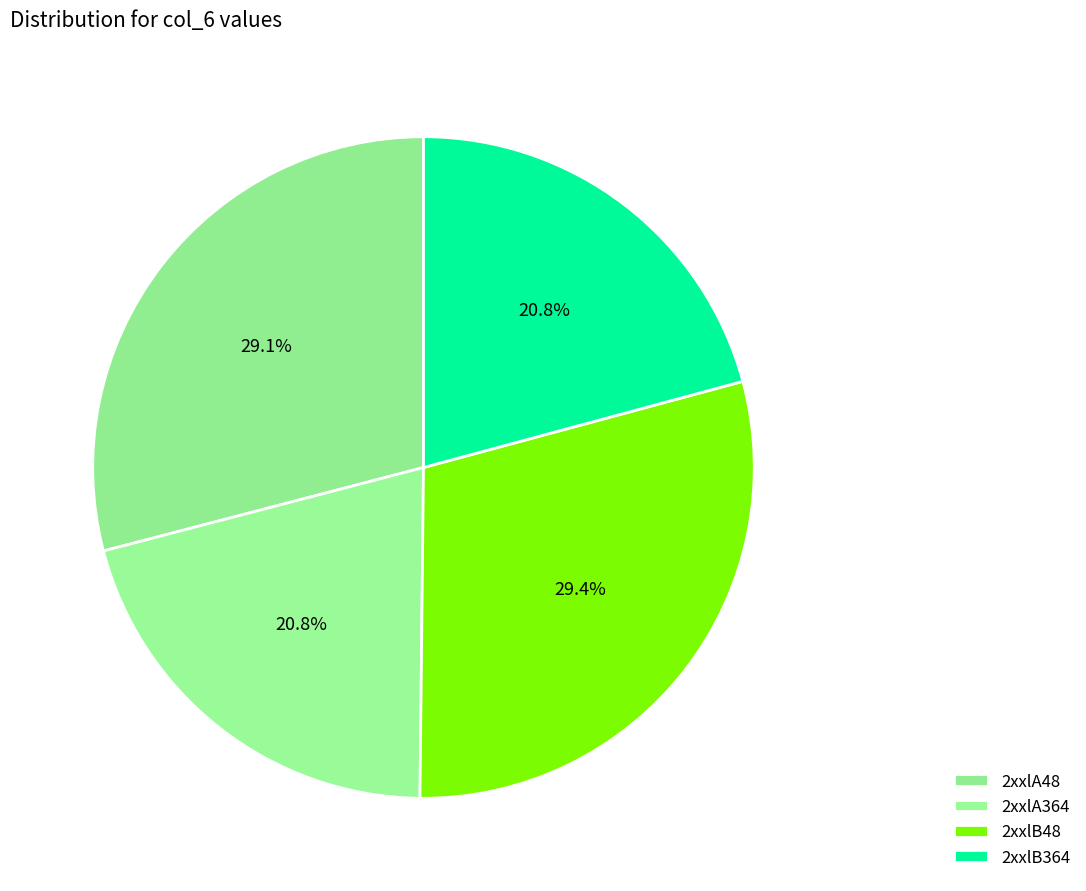

The 2xxlB364 slice represents 21% of the pie. True or false?

True